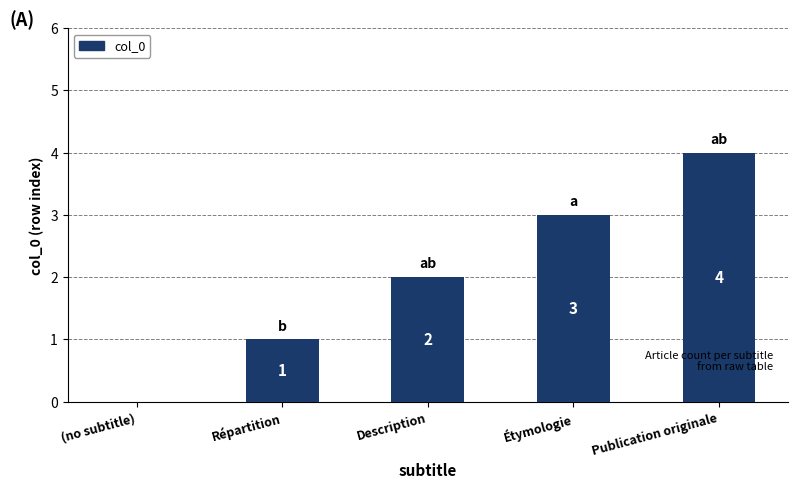

What is the approximate value at Étymologie?

3